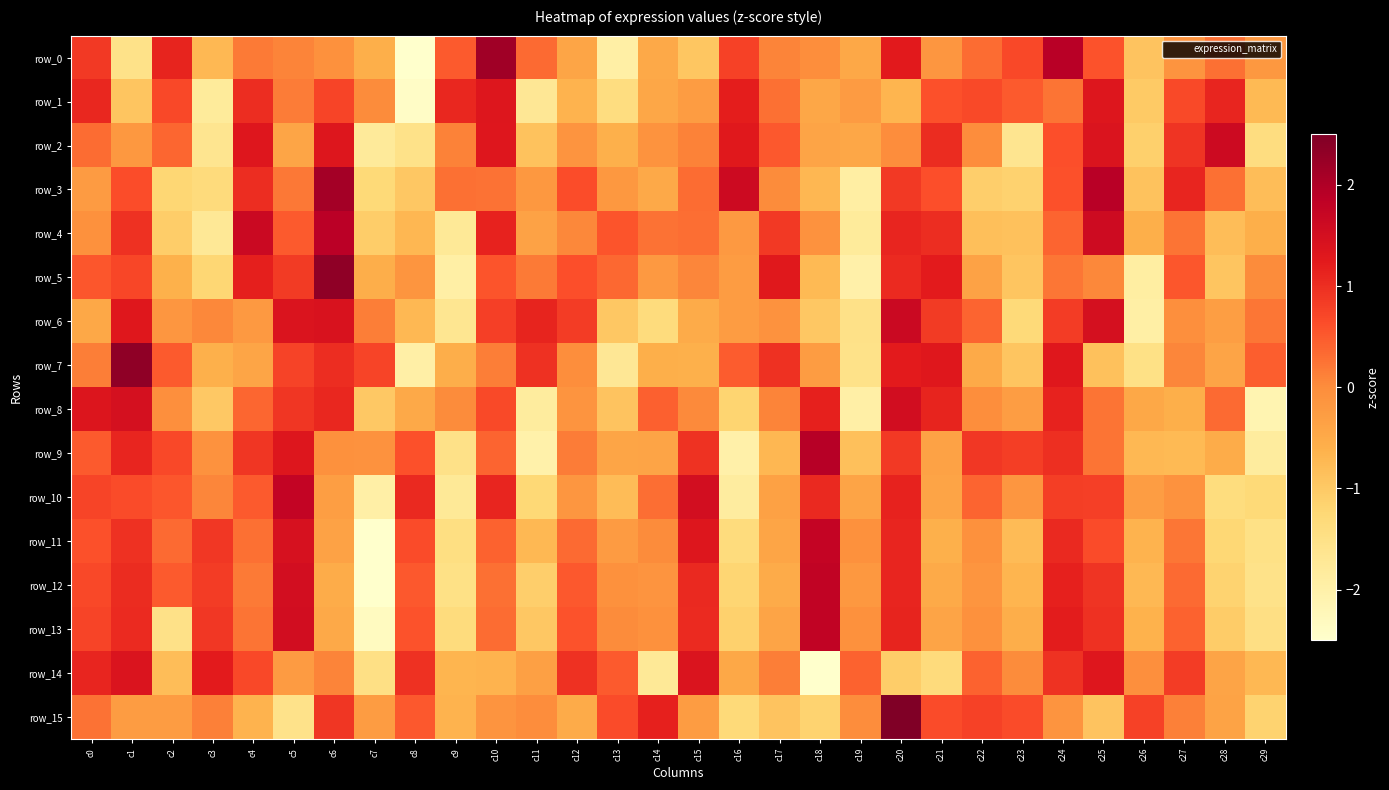

Reading left to right, what are all the values shown in this chart?

row_0: c0=0.9	c1=-1.5	c2=1.1	c3=-0.7	c4=0.2	c5=0.1	c6=-0.1	c7=-0.6	c8=-2.6	c9=0.5	c10=2.2	c11=0.3	c12=-0.4	c13=-1.9	c14=-0.5	c15=-0.9	c16=0.8	c17=0.1	c18=-0.0	c19=-0.5	c20=1.3	c21=-0.2	c22=0.3	c23=0.7	c24=1.9	c25=0.6	c26=-0.9	c27=-0.1	c28=0.3	c29=-0.2
row_1: c0=1.1	c1=-0.9	c2=0.7	c3=-1.8	c4=1.0	c5=0.2	c6=0.7	c7=0.0	c8=-2.4	c9=1.1	c10=1.3	c11=-1.7	c12=-0.7	c13=-1.4	c14=-0.4	c15=-0.3	c16=1.2	c17=0.3	c18=-0.4	c19=-0.2	c20=-0.7	c21=0.6	c22=0.7	c23=0.5	c24=0.2	c25=1.3	c26=-1.0	c27=0.7	c28=1.1	c29=-0.8
row_2: c0=0.3	c1=-0.2	c2=0.4	c3=-1.6	c4=1.3	c5=-0.4	c6=1.3	c7=-1.8	c8=-1.5	c9=0.1	c10=1.3	c11=-0.9	c12=-0.1	c13=-0.6	c14=-0.1	c15=0.1	c16=1.3	c17=0.5	c18=-0.4	c19=-0.4	c20=-0.0	c21=1.0	c22=-0.0	c23=-1.6	c24=0.6	c25=1.4	c26=-1.1	c27=0.9	c28=1.6	c29=-1.4
row_3: c0=-0.2	c1=0.6	c2=-1.2	c3=-1.3	c4=1.0	c5=0.2	c6=2.1	c7=-1.3	c8=-1.0	c9=0.3	c10=0.3	c11=-0.2	c12=0.6	c13=-0.2	c14=-0.5	c15=0.3	c16=1.6	c17=0.0	c18=-0.7	c19=-1.9	c20=0.9	c21=0.6	c22=-1.1	c23=-1.2	c24=0.6	c25=1.9	c26=-0.9	c27=1.1	c28=0.3	c29=-0.8
row_4: c0=-0.1	c1=1.0	c2=-1.1	c3=-1.7	c4=1.6	c5=0.5	c6=1.9	c7=-1.1	c8=-0.7	c9=-1.8	c10=1.1	c11=-0.4	c12=0.0	c13=0.6	c14=0.3	c15=0.3	c16=-0.2	c17=0.9	c18=-0.1	c19=-1.8	c20=1.1	c21=1.0	c22=-0.8	c23=-0.9	c24=0.4	c25=1.6	c26=-0.6	c27=0.3	c28=-0.8	c29=-0.6
row_5: c0=0.5	c1=0.7	c2=-0.6	c3=-1.2	c4=1.2	c5=0.9	c6=2.3	c7=-0.6	c8=-0.1	c9=-1.9	c10=0.6	c11=0.2	c12=0.6	c13=0.4	c14=-0.2	c15=0.1	c16=-0.3	c17=1.3	c18=-0.8	c19=-2.0	c20=1.1	c21=1.2	c22=-0.4	c23=-0.9	c24=0.2	c25=0.1	c26=-1.9	c27=0.5	c28=-0.9	c29=0.0
row_6: c0=-0.5	c1=1.3	c2=-0.2	c3=0.1	c4=-0.2	c5=1.4	c6=1.4	c7=0.2	c8=-0.7	c9=-1.6	c10=0.8	c11=1.1	c12=0.8	c13=-1.0	c14=-1.4	c15=-0.5	c16=-0.3	c17=-0.1	c18=-1.0	c19=-1.5	c20=1.6	c21=0.9	c22=0.4	c23=-1.3	c24=0.8	c25=1.5	c26=-1.9	c27=-0.0	c28=-0.3	c29=0.2
row_7: c0=0.1	c1=2.3	c2=0.5	c3=-0.6	c4=-0.4	c5=0.7	c6=1.0	c7=0.7	c8=-2.0	c9=-0.5	c10=0.2	c11=1.0	c12=-0.0	c13=-1.7	c14=-0.6	c15=-0.6	c16=0.5	c17=1.0	c18=-0.3	c19=-1.5	c20=1.2	c21=1.3	c22=-0.5	c23=-0.9	c24=1.3	c25=-0.9	c26=-1.5	c27=0.1	c28=-0.4	c29=0.4
row_8: c0=1.4	c1=1.5	c2=-0.1	c3=-1.0	c4=0.4	c5=0.9	c6=1.1	c7=-1.0	c8=-0.5	c9=0.0	c10=0.7	c11=-1.9	c12=-0.1	c13=-0.9	c14=0.4	c15=0.0	c16=-1.2	c17=0.1	c18=1.2	c19=-2.0	c20=1.5	c21=1.1	c22=-0.0	c23=-0.3	c24=1.1	c25=0.3	c26=-0.5	c27=-0.6	c28=0.3	c29=-2.1
row_9: c0=0.5	c1=1.1	c2=0.7	c3=-0.1	c4=0.9	c5=1.3	c6=-0.1	c7=-0.1	c8=0.6	c9=-1.5	c10=0.4	c11=-2.0	c12=0.2	c13=-0.4	c14=-0.4	c15=1.0	c16=-2.0	c17=-0.7	c18=1.9	c19=-0.9	c20=0.9	c21=-0.4	c22=0.9	c23=0.8	c24=1.0	c25=0.2	c26=-0.7	c27=-0.8	c28=-0.5	c29=-1.9
row_10: c0=0.7	c1=0.7	c2=0.5	c3=0.1	c4=0.5	c5=1.8	c6=-0.3	c7=-2.0	c8=1.1	c9=-1.8	c10=1.1	c11=-1.3	c12=-0.2	c13=-0.8	c14=0.3	c15=1.5	c16=-1.9	c17=-0.3	c18=1.1	c19=-0.4	c20=1.2	c21=-0.4	c22=0.4	c23=-0.2	c24=0.8	c25=0.8	c26=-0.3	c27=-0.1	c28=-1.4	c29=-1.3
row_11: c0=0.6	c1=1.0	c2=0.3	c3=0.9	c4=0.3	c5=1.5	c6=-0.4	c7=-2.7	c8=0.7	c9=-1.4	c10=0.4	c11=-0.7	c12=0.3	c13=-0.3	c14=0.0	c15=1.3	c16=-1.4	c17=-0.4	c18=1.8	c19=-0.1	c20=1.1	c21=-0.6	c22=-0.1	c23=-0.8	c24=1.1	c25=0.7	c26=-0.6	c27=0.2	c28=-1.2	c29=-1.5
row_12: c0=0.7	c1=1.0	c2=0.5	c3=0.8	c4=0.2	c5=1.5	c6=-0.5	c7=-2.5	c8=0.5	c9=-1.5	c10=0.3	c11=-1.1	c12=0.5	c13=-0.1	c14=-0.1	c15=1.1	c16=-1.2	c17=-0.5	c18=1.8	c19=-0.2	c20=1.1	c21=-0.5	c22=-0.1	c23=-0.7	c24=1.2	c25=0.9	c26=-0.7	c27=0.3	c28=-1.2	c29=-1.5
row_13: c0=0.7	c1=1.0	c2=-1.5	c3=0.9	c4=0.2	c5=1.5	c6=-0.5	c7=-2.3	c8=0.6	c9=-1.4	c10=0.3	c11=-1.0	c12=0.6	c13=0.0	c14=-0.1	c15=1.1	c16=-1.1	c17=-0.4	c18=1.8	c19=-0.1	c20=1.1	c21=-0.4	c22=-0.1	c23=-0.6	c24=1.2	c25=1.0	c26=-0.6	c27=0.4	c28=-1.0	c29=-1.4
row_14: c0=1.1	c1=1.4	c2=-0.8	c3=1.2	c4=0.7	c5=-0.3	c6=0.1	c7=-1.5	c8=1.0	c9=-0.7	c10=-0.7	c11=-0.3	c12=1.0	c13=0.5	c14=-1.7	c15=1.4	c16=-0.5	c17=0.2	c18=-2.5	c19=0.4	c20=-1.1	c21=-1.3	c22=0.4	c23=0.0	c24=1.0	c25=1.3	c26=-0.1	c27=0.8	c28=-0.4	c29=-0.7
row_15: c0=0.3	c1=-0.3	c2=-0.3	c3=0.1	c4=-0.6	c5=-1.6	c6=0.9	c7=-0.3	c8=0.5	c9=-0.6	c10=-0.1	c11=-0.0	c12=-0.5	c13=0.6	c14=1.2	c15=-0.3	c16=-1.3	c17=-0.9	c18=-1.2	c19=-0.0	c20=3.9	c21=0.6	c22=0.8	c23=0.6	c24=-0.1	c25=-0.9	c26=0.8	c27=0.1	c28=-0.4	c29=-1.2